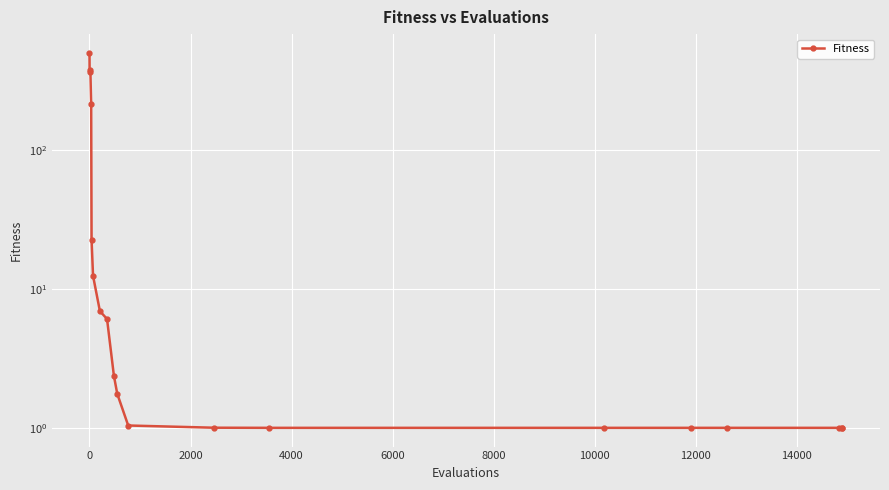

What is the difference between the second highest and second lowest values?

374.2